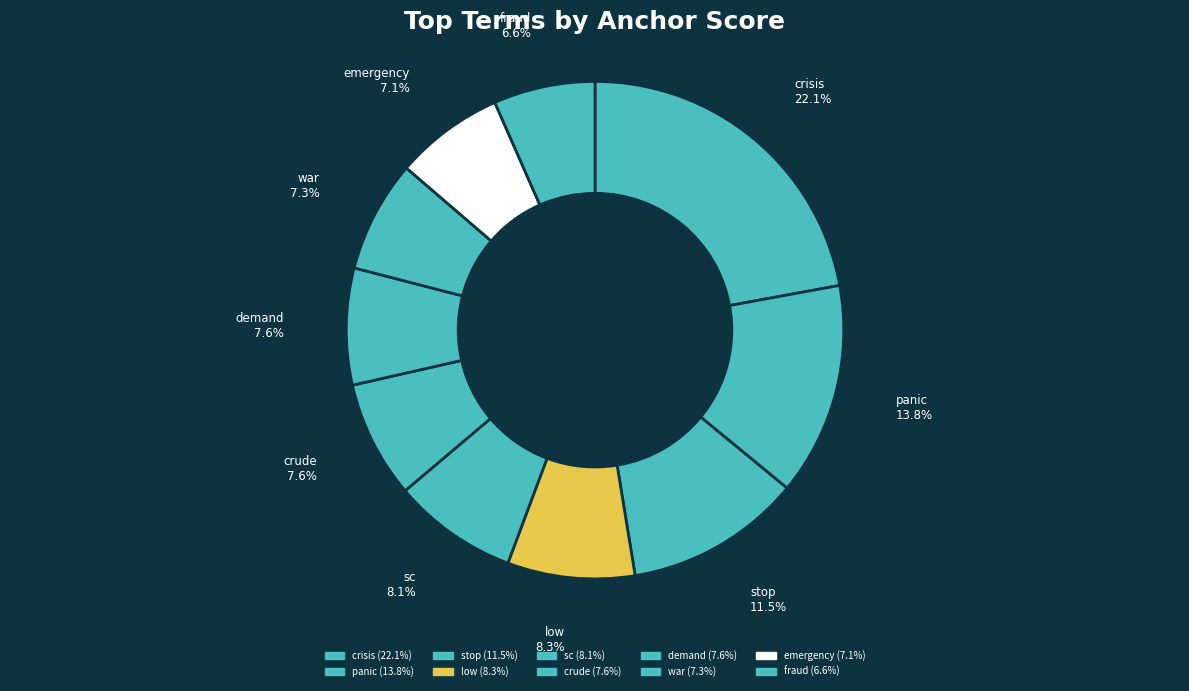

Do emergency and low together represent more than half of the pie?

No